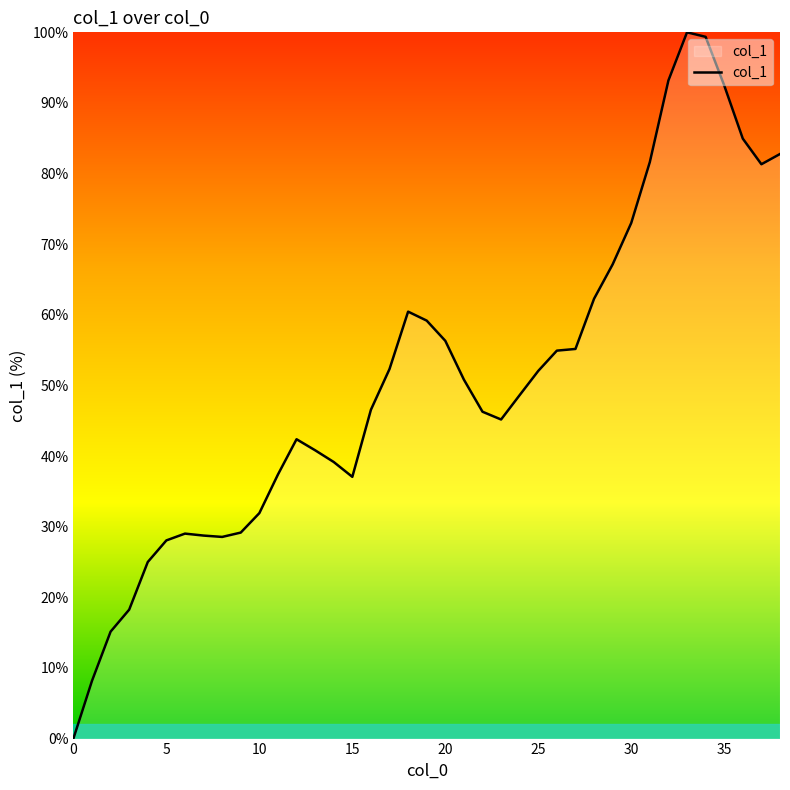

What is the difference between the maximum and minimum values?

100.0